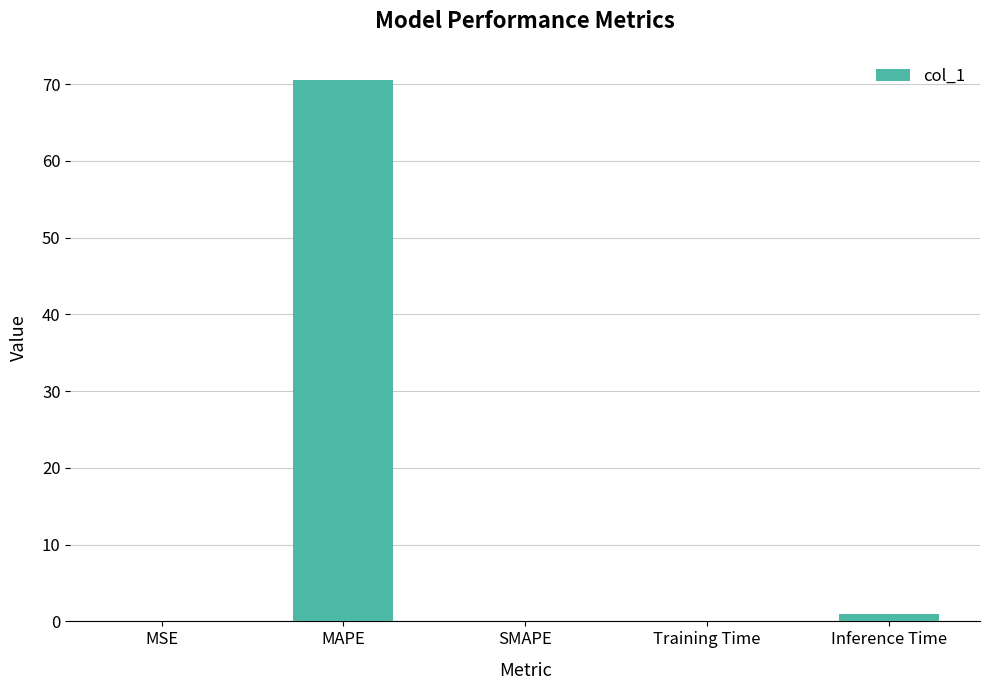

What is the difference between the values at Training Time and MAPE?

70.4